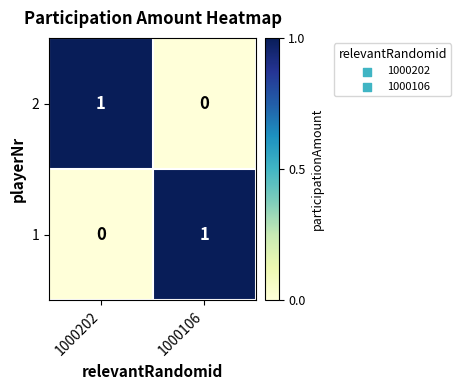

Count the number of data series in this chart.

2